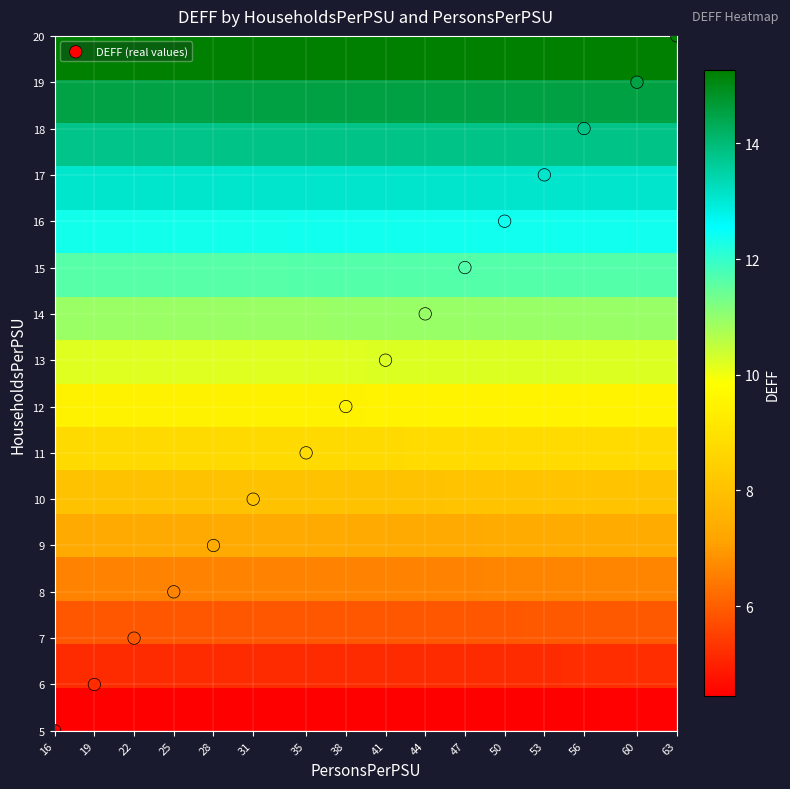

Which series has the largest range (max minus min)?

DEFF (real values)